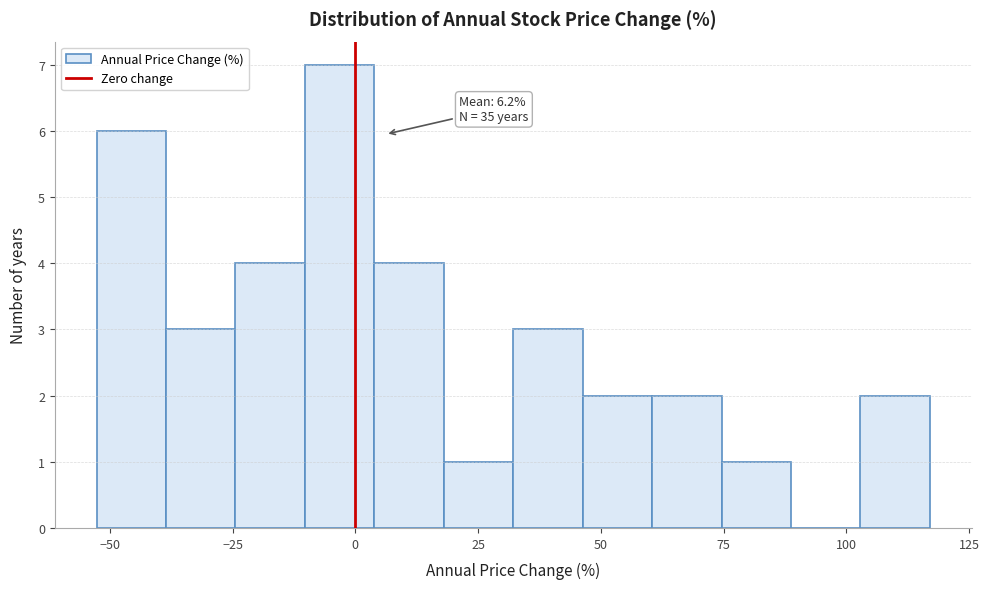

Around what value on the x-axis is the tallest bar? Give the approximate position of its centre, as read against the axis.

-5